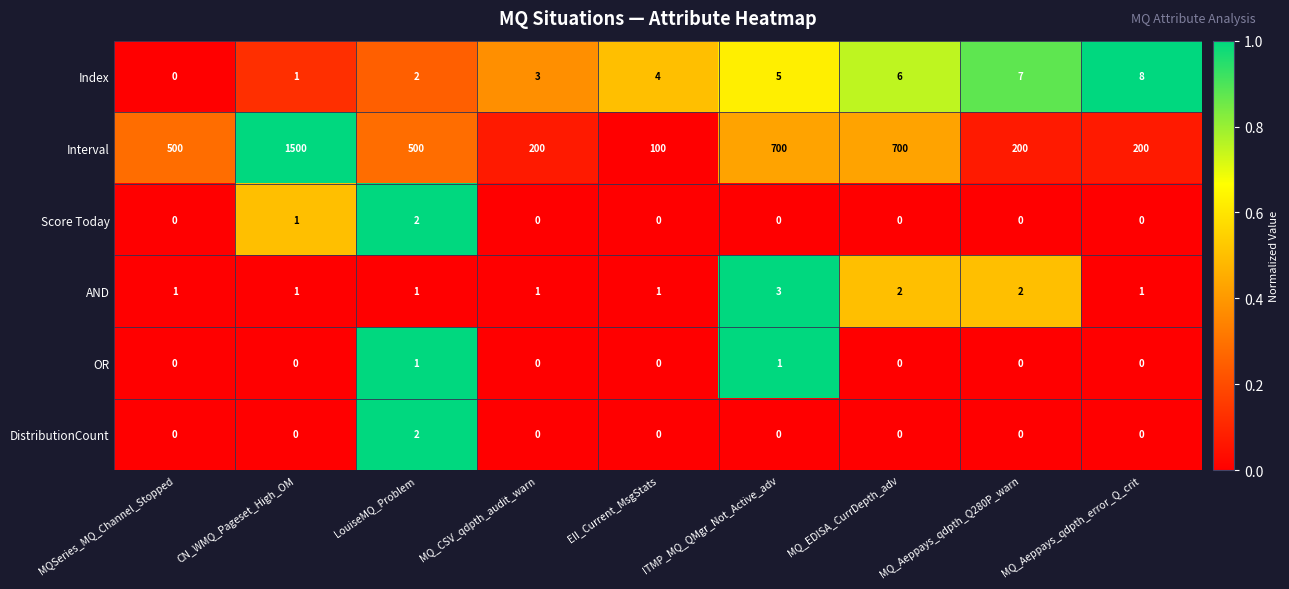

The OR series shows -1 at MQ_Aeppays_qdpth_Q280P_warn. True or false?

False